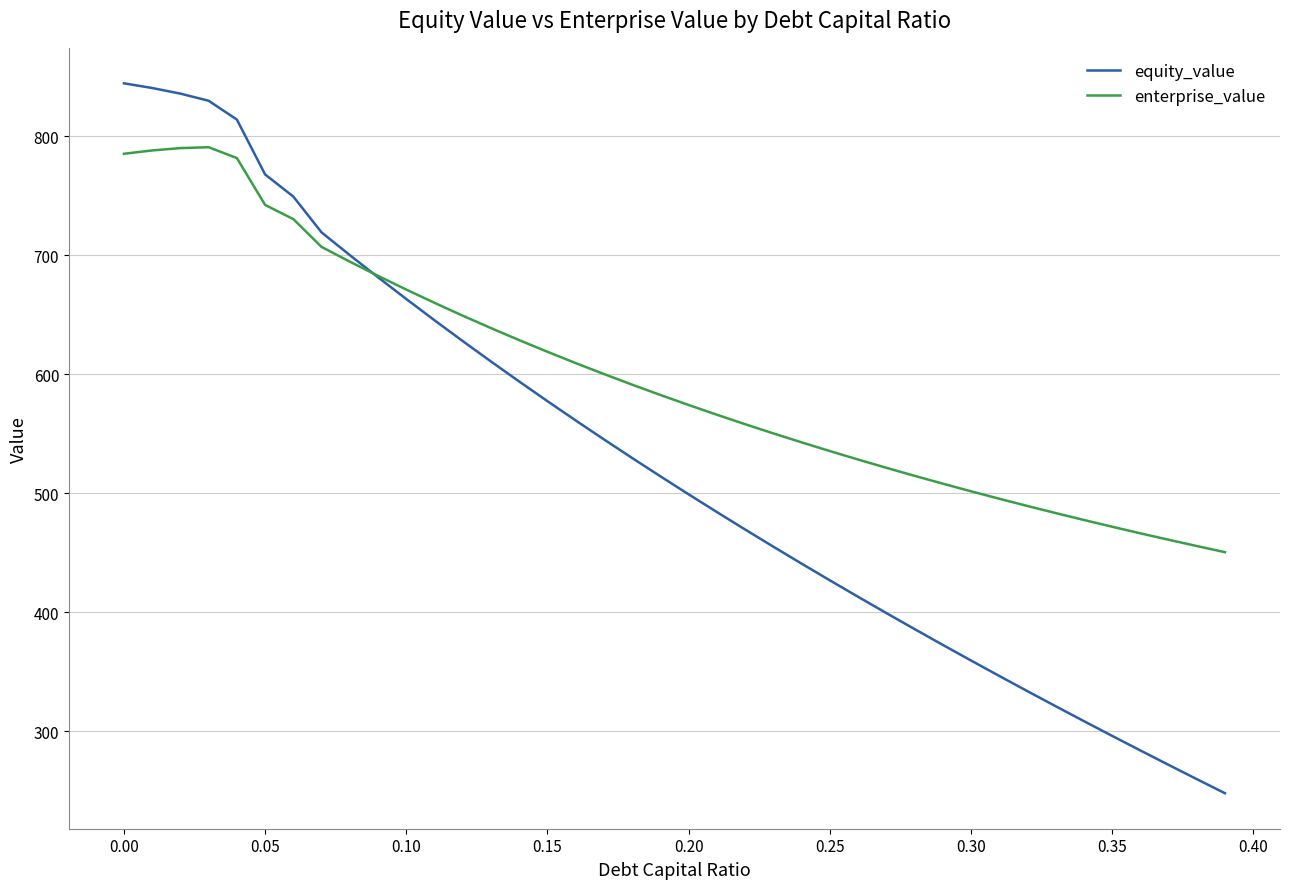

Is this an area chart (filled region under the line)?

No